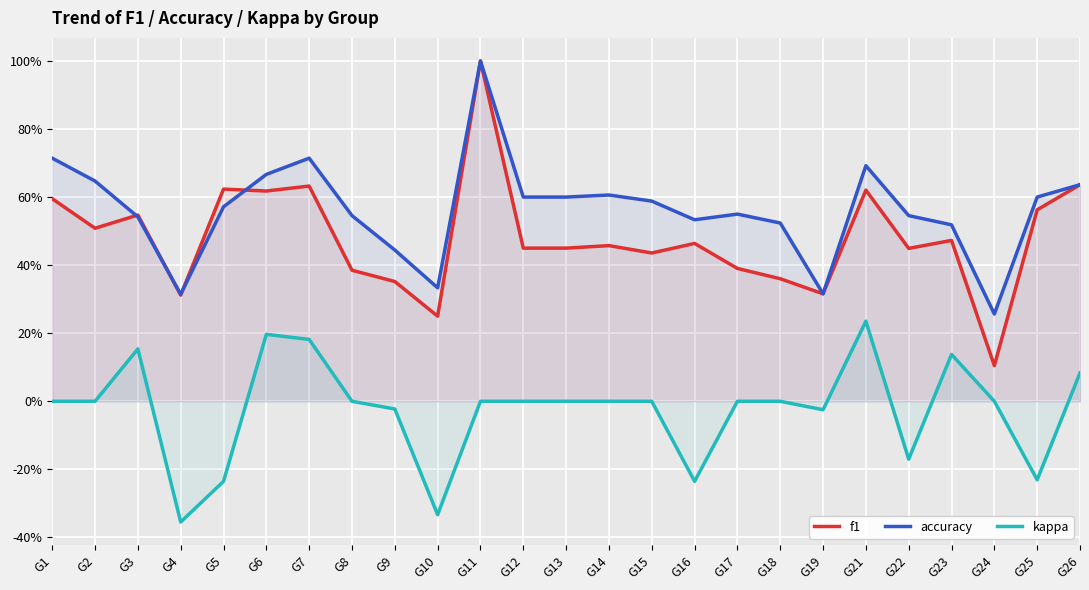

True or false: accuracy has more than 2 interior local peaks.

True